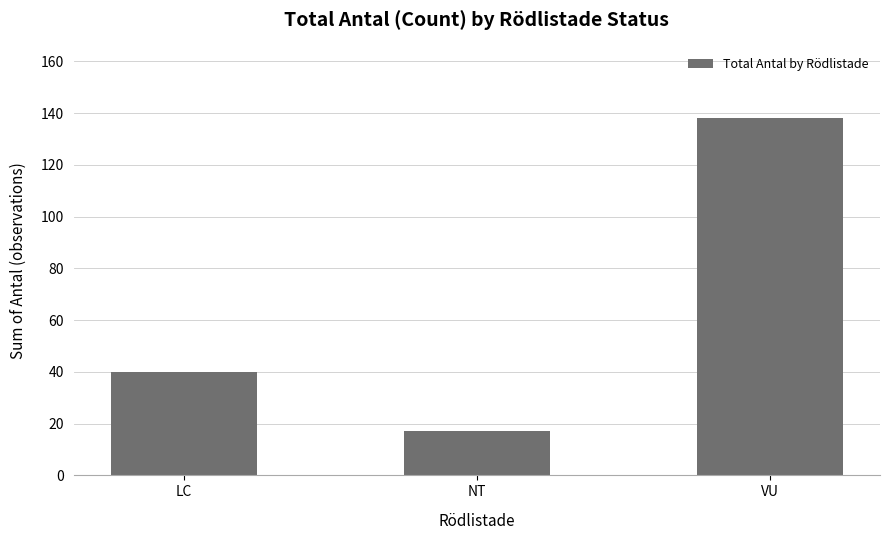

Is it true that the value at LC is 40?

True